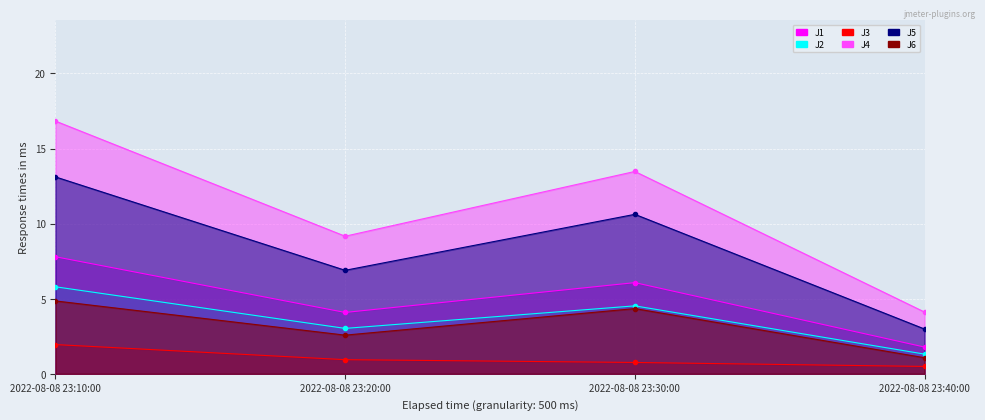

Reading right to left, extract all data points from this chart.

J1: 1.8	6.1	4.1	7.8
J2: 1.3	4.5	3.0	5.8
J3: 0.5	0.8	0.9	1.9
J4: 4.1	13.5	9.2	16.8
J5: 3.0	10.6	6.9	13.1
J6: 1.1	4.3	2.6	4.9